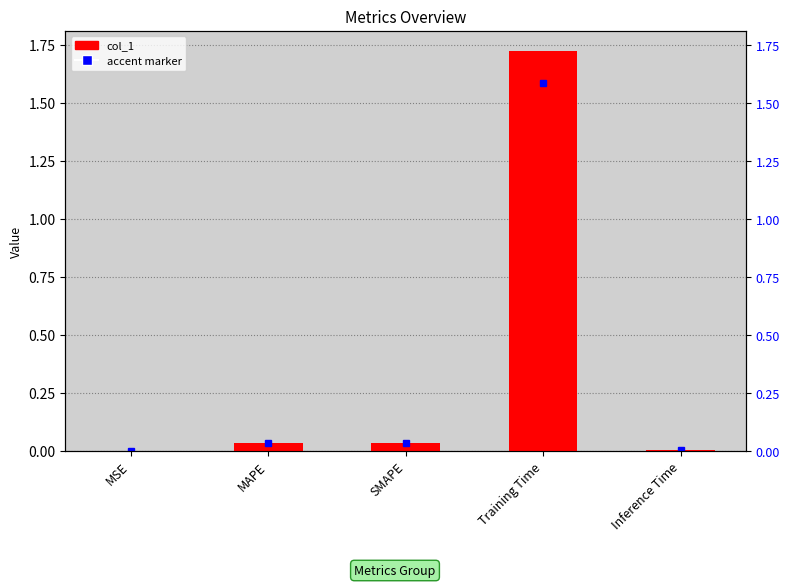

What position from the left is MAPE?

2